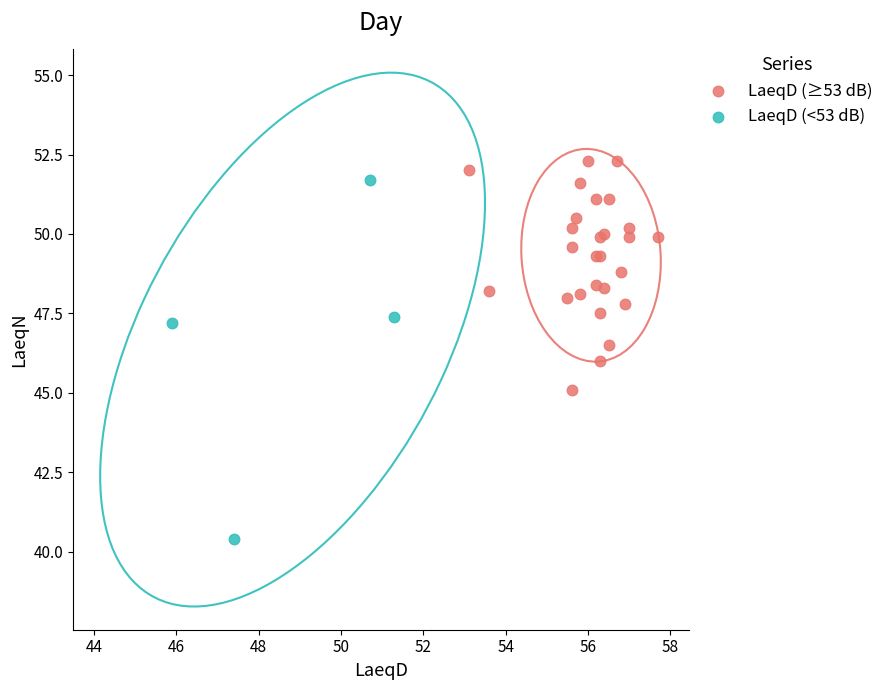

Which series has the widest spread of Y values?

LaeqD (<53 dB)